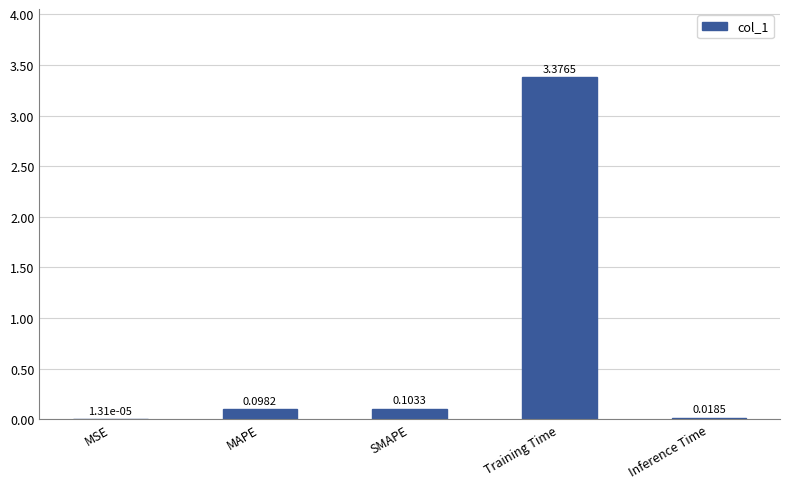

What is the sum of all values?

3.6